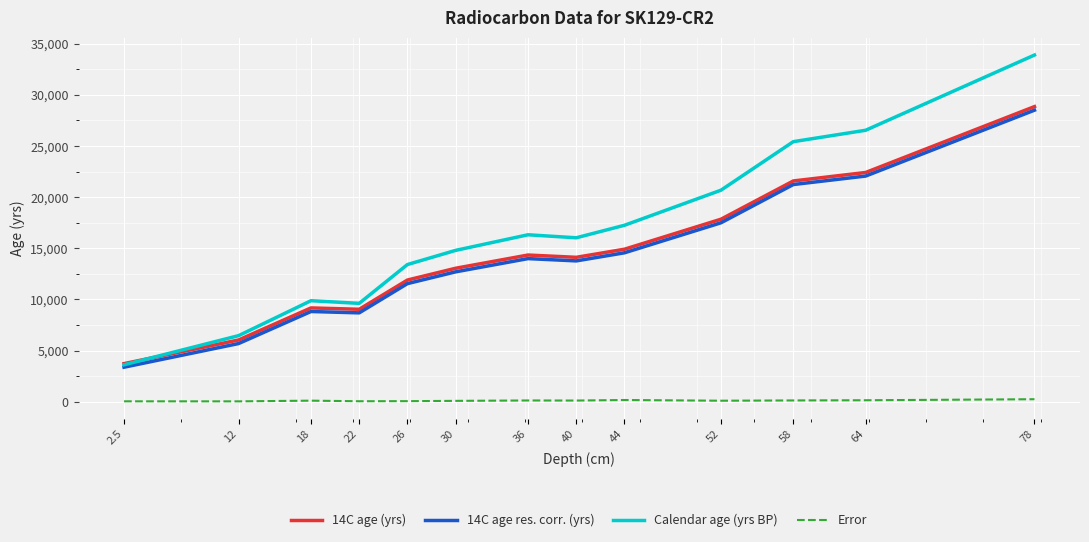

The Calendar age (yrs BP) series shows 2183 at 12. True or false?

False